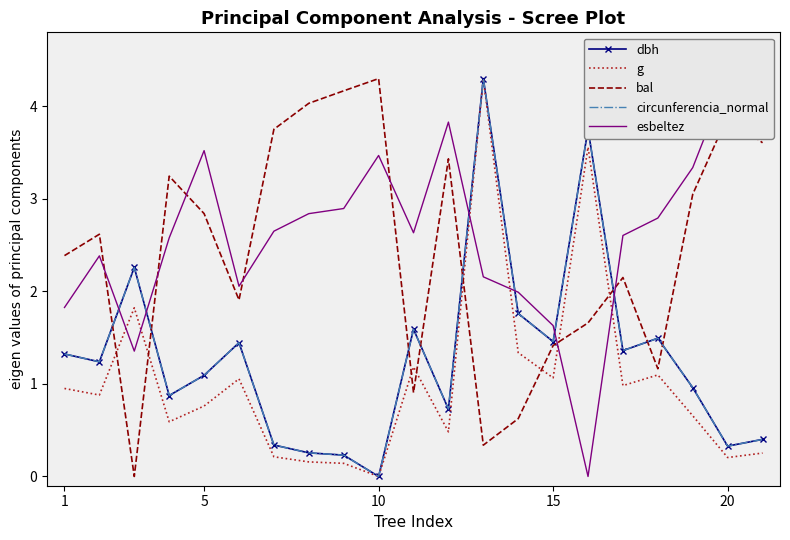

What is the highest value of the dbh series?

4.3